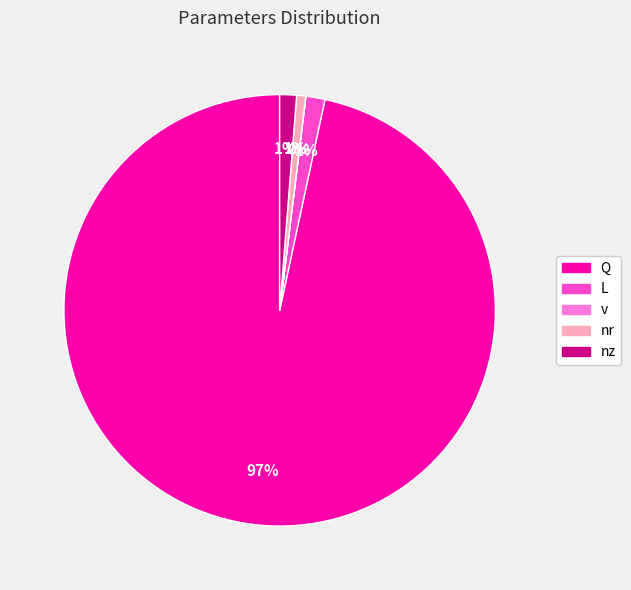

True or false: nz accounts for 1% of the total.

True